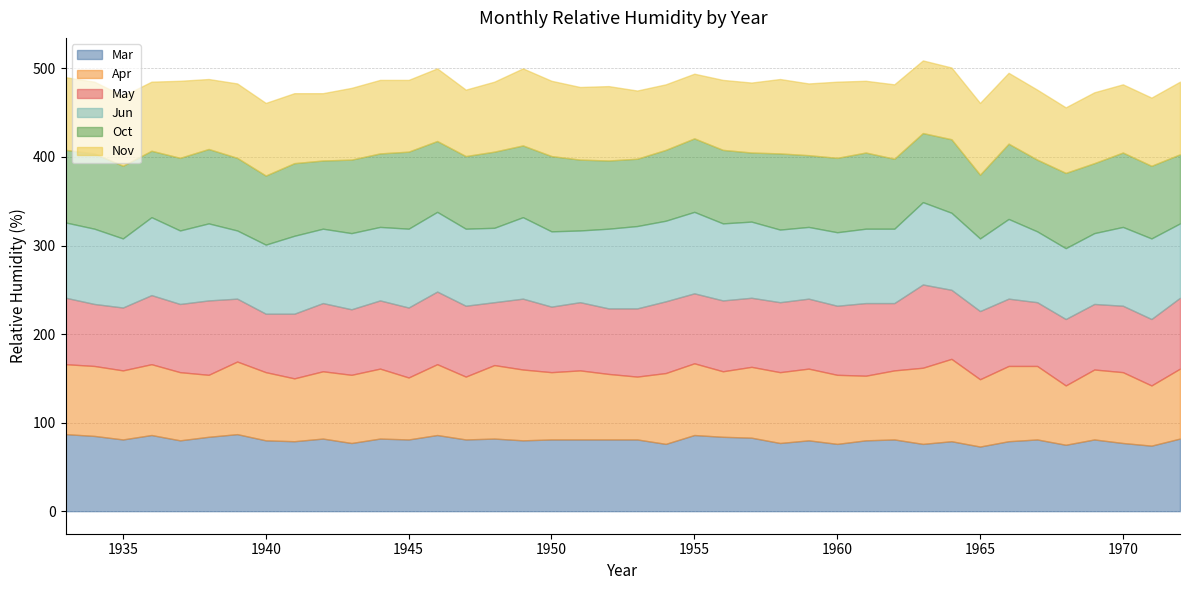

How many data points in Oct are less than 82?

17